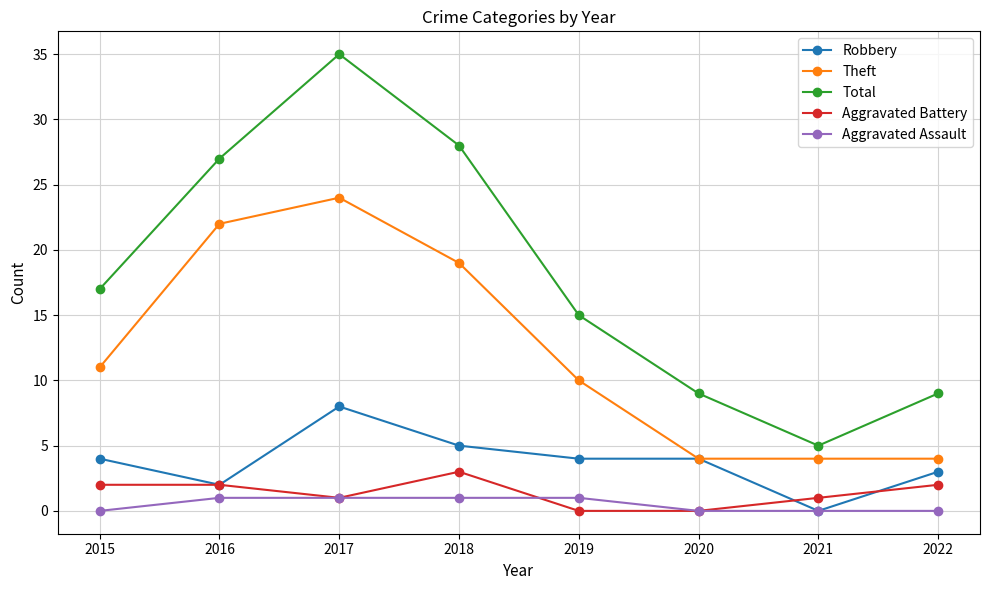

Reading right to left, what are all the values shown in this chart?

Robbery: 2022=3	2021=0	2020=4	2019=4	2018=5	2017=8	2016=2	2015=4
Theft: 2022=4	2021=4	2020=4	2019=10	2018=19	2017=24	2016=22	2015=11
Total: 2022=9	2021=5	2020=9	2019=15	2018=28	2017=35	2016=27	2015=17
Aggravated Battery: 2022=2	2021=1	2020=0	2019=0	2018=3	2017=1	2016=2	2015=2
Aggravated Assault: 2022=0	2021=0	2020=0	2019=1	2018=1	2017=1	2016=1	2015=0